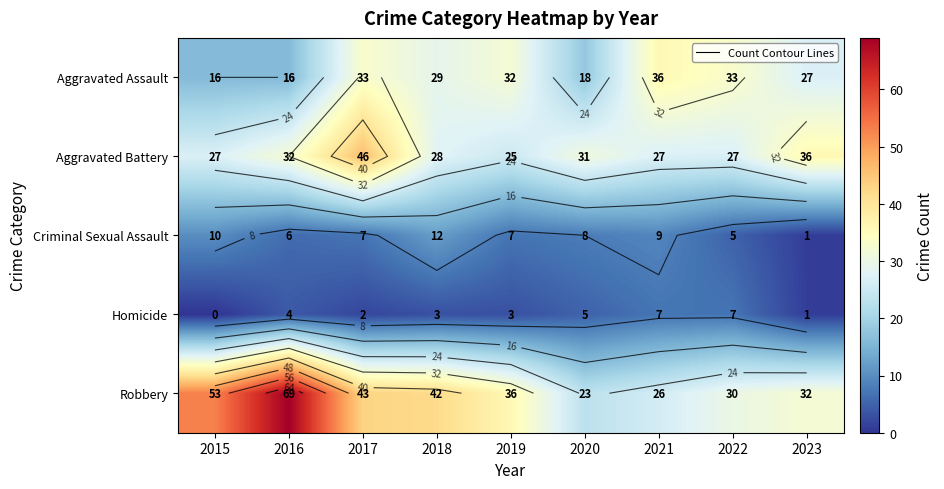

List the series in order of their peak value, lowest first.

Homicide, Criminal Sexual Assault, Aggravated Assault, Aggravated Battery, Robbery